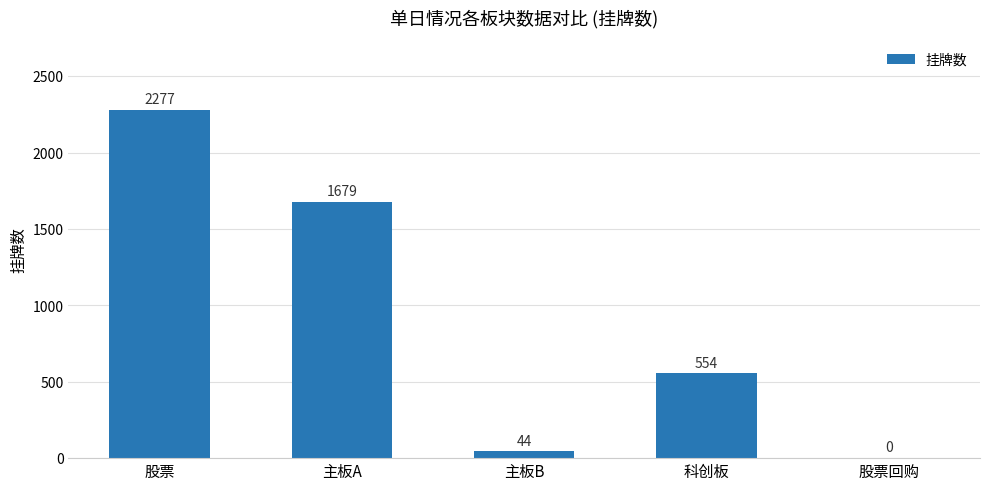

What is the sum of all values?

4554